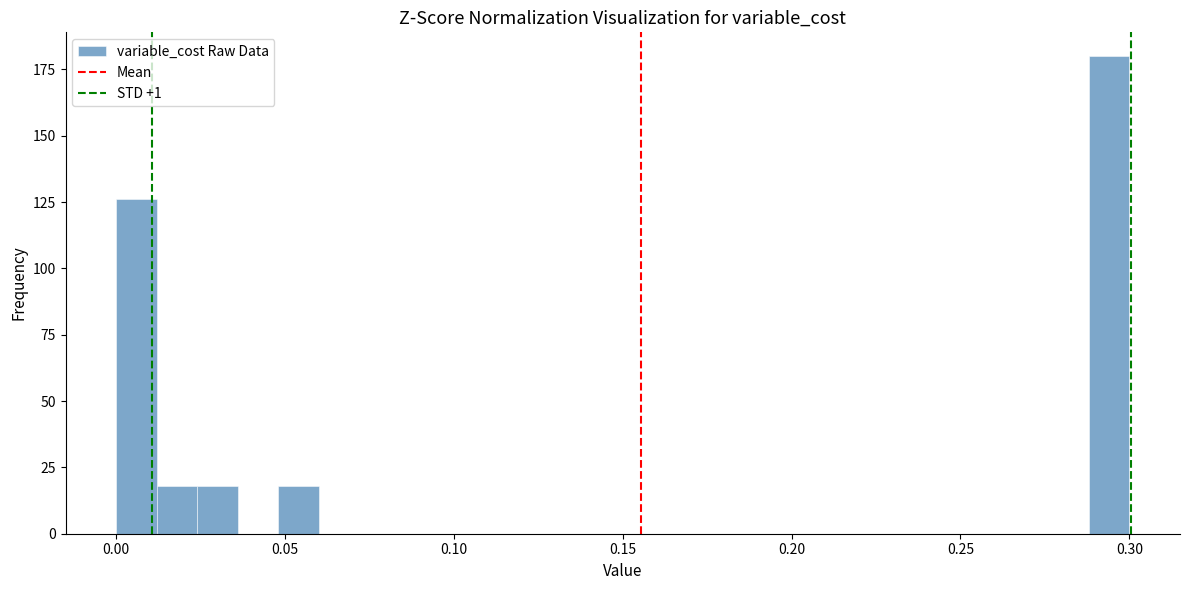

Around what value on the x-axis is the tallest bar? Give the approximate position of its centre, as read against the axis.

0.295